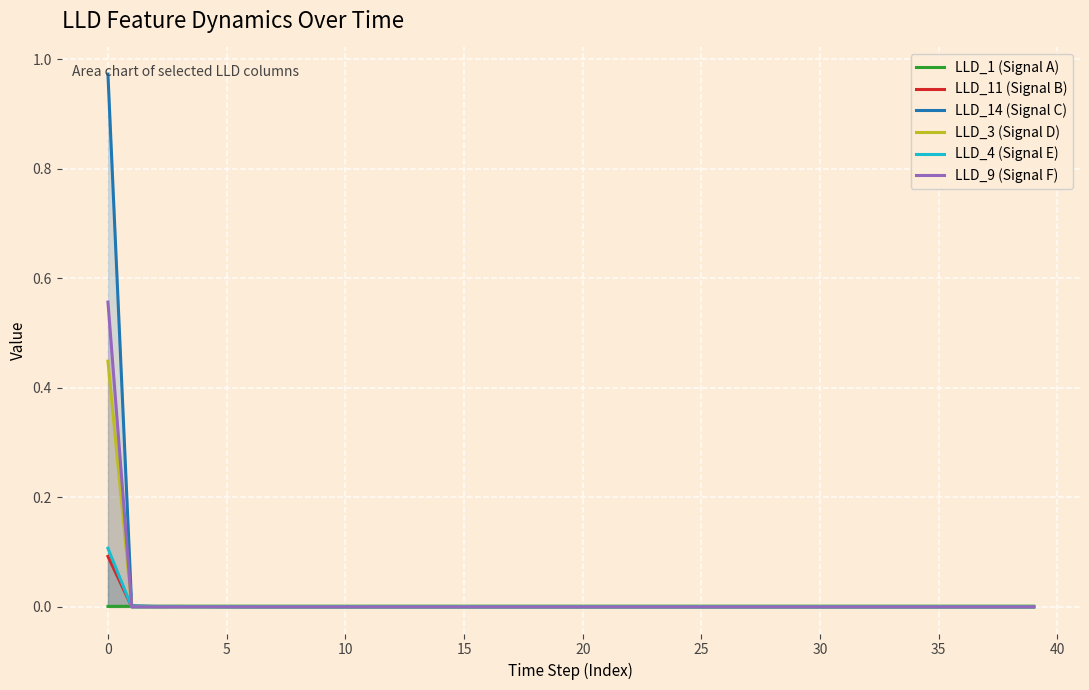

Count the number of categories in the chart.

40